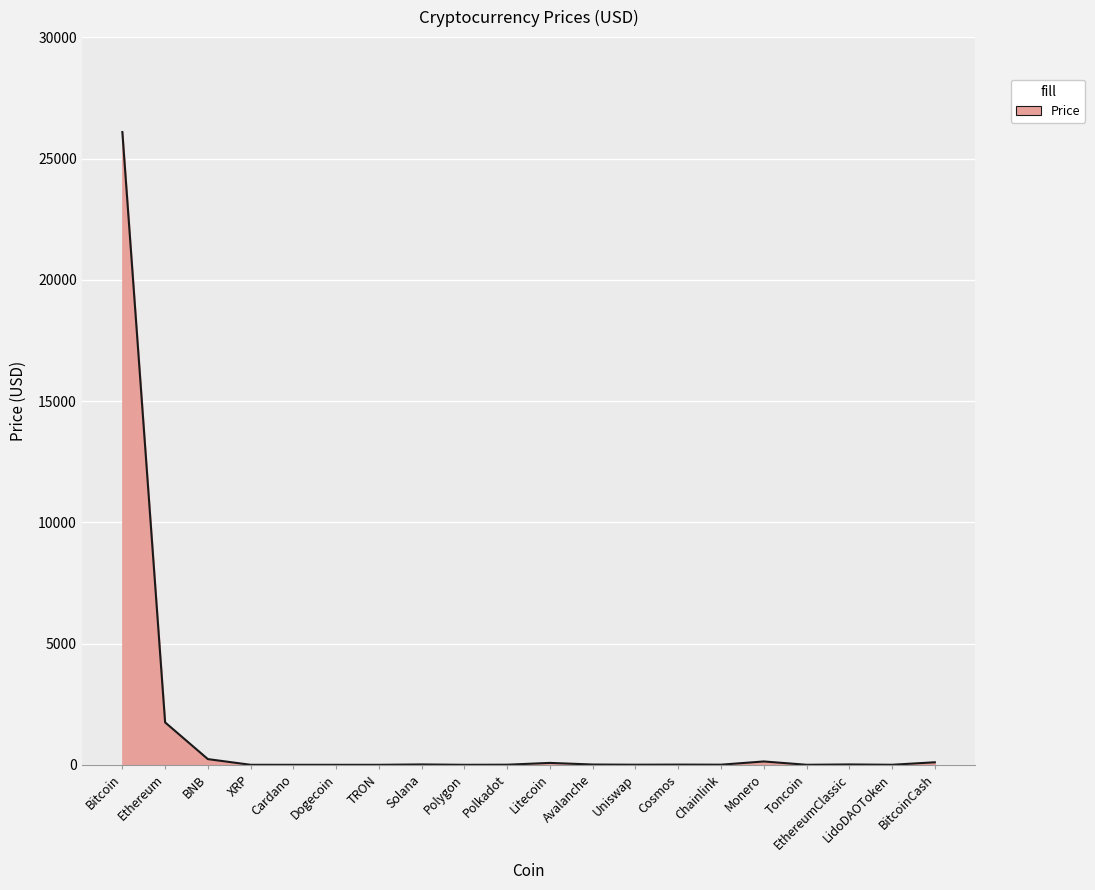

Where is the data nearest to the value 13047?

Ethereum